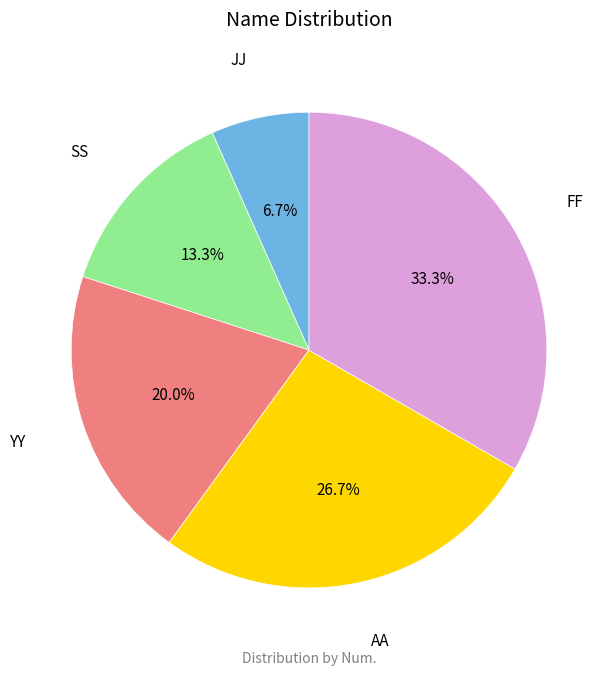

To the nearest percent, what percentage of the pie is FF?

33%